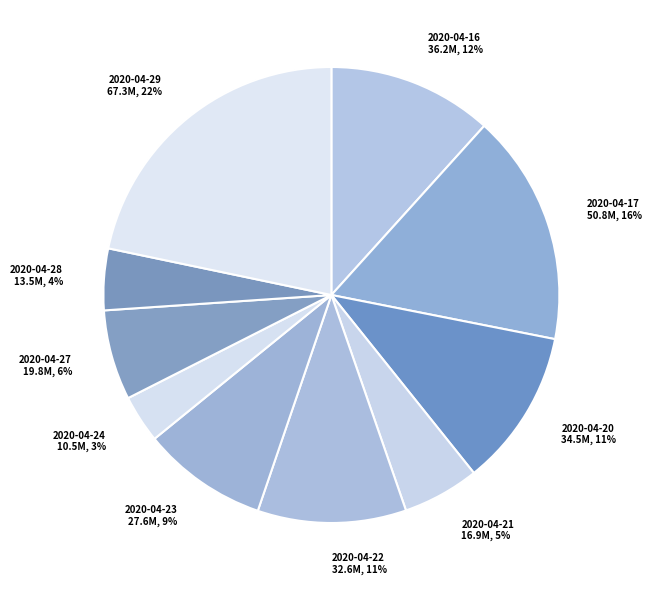

To the nearest percent, what is the average slice percentage?

10%